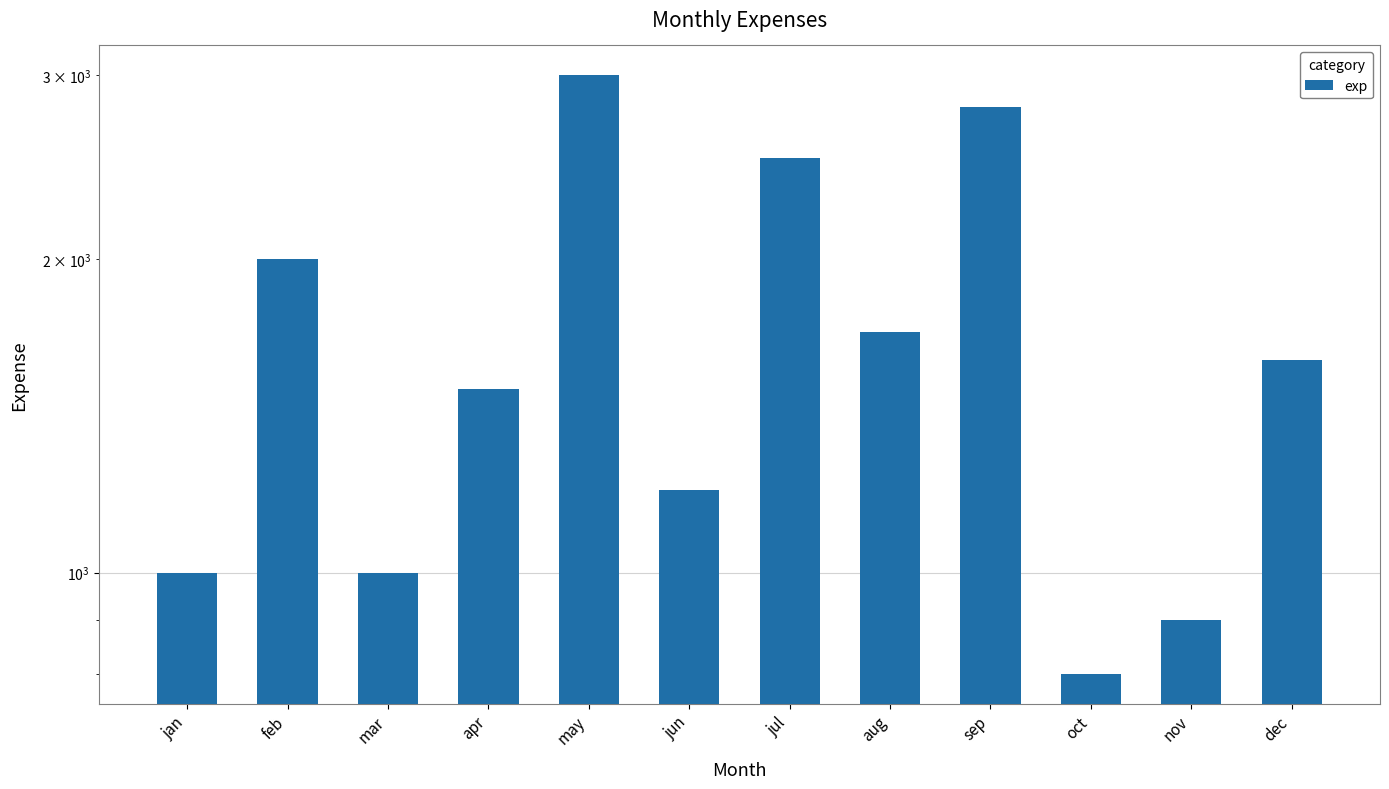

Which has a higher value, nov or jul?

jul